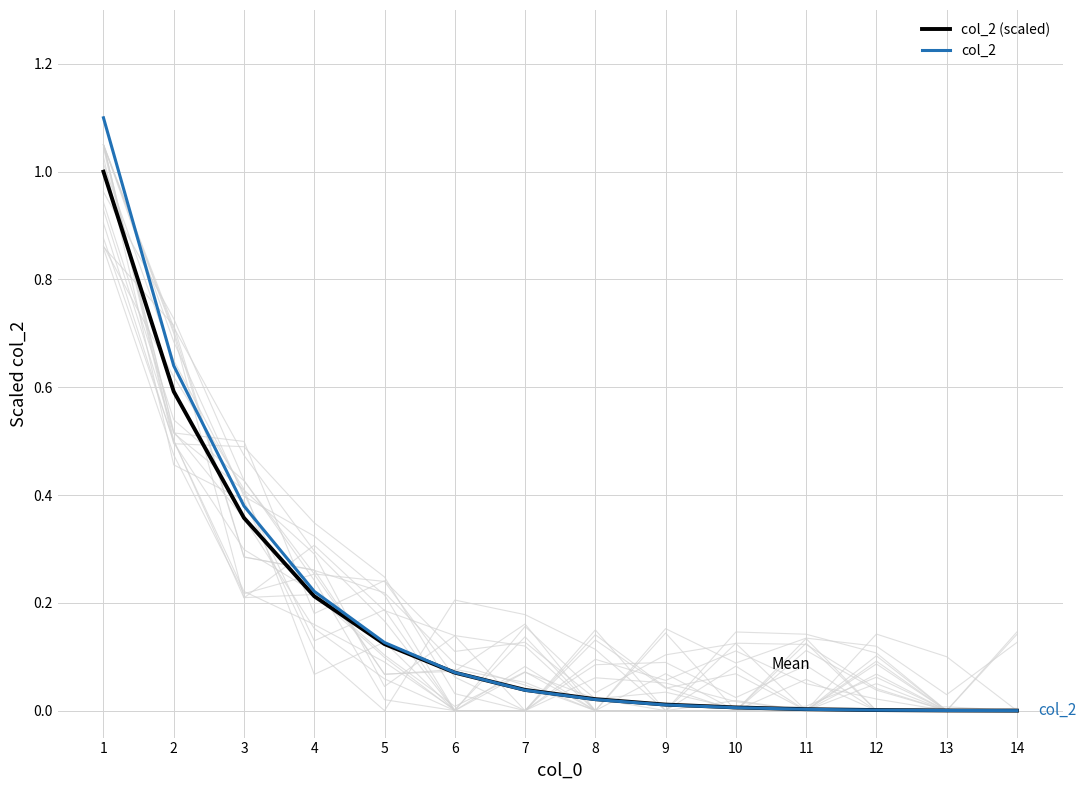

Reading left to right, transcribe all the data shown in this chart.

col_2 (scaled): 1.0	0.6	0.4	0.2	0.1	0.1	0.0	0.0	0.0	0.0	0.0	0.0	0.0	0.0
col_2: 1.1	0.6	0.4	0.2	0.1	0.1	0.0	0.0	0.0	0.0	0.0	0.0	0.0	0.0